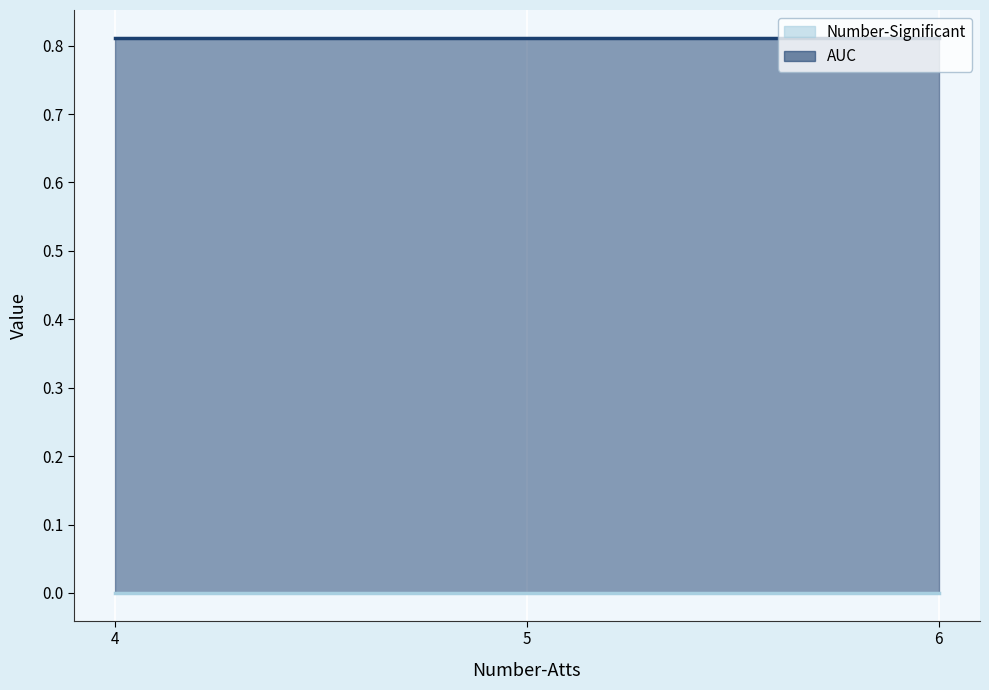

At 6, list the series in order from largest to smallest.

AUC, Number-Significant